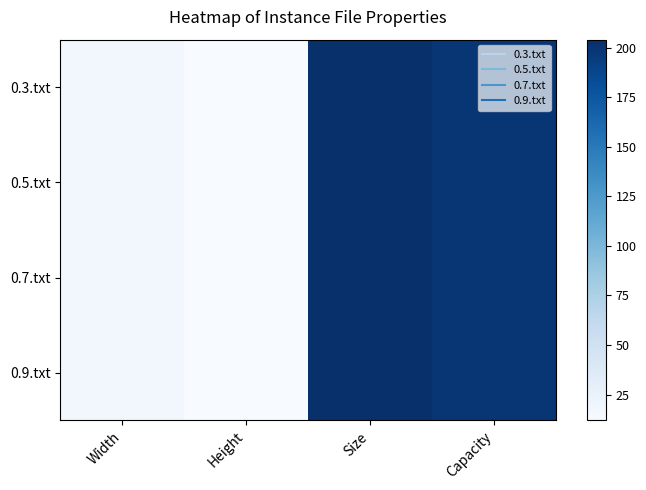

Which series has the widest spread of values?

0.3.txt